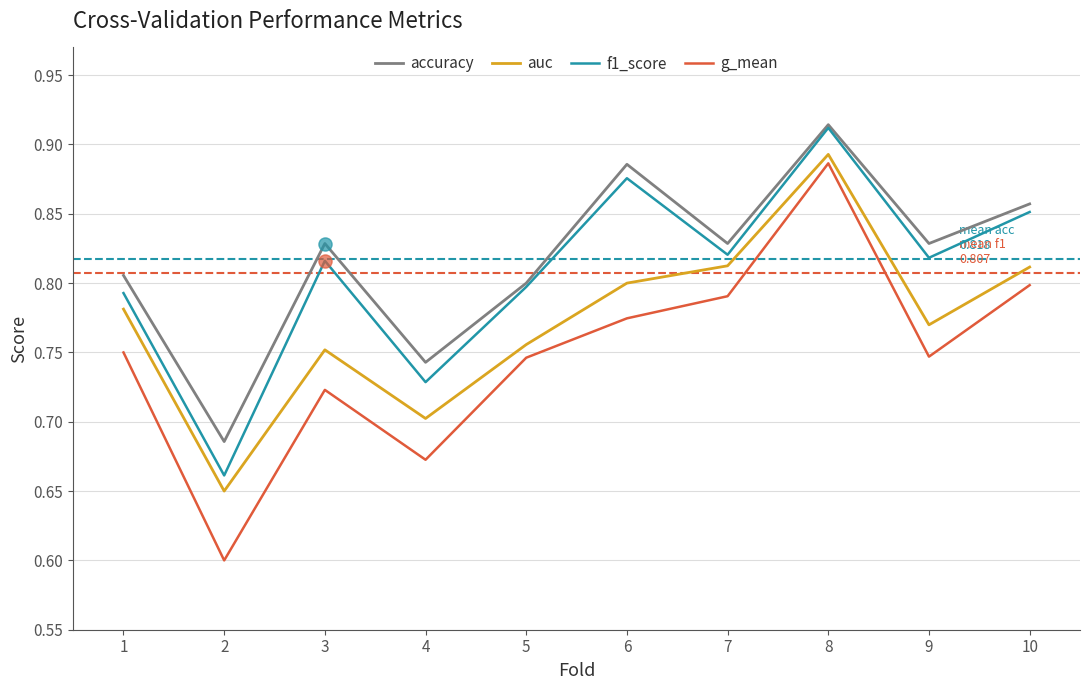

At how many categories does at least one series exceed 0?

10